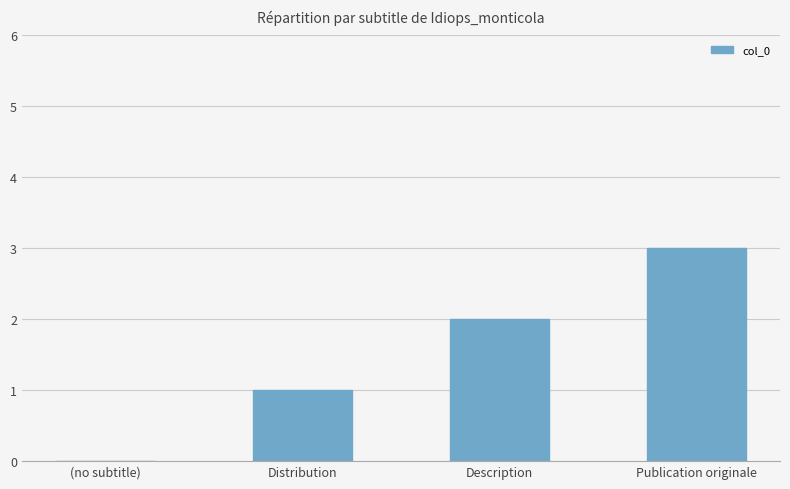

What is the sum of the values at Publication originale and Distribution?

4